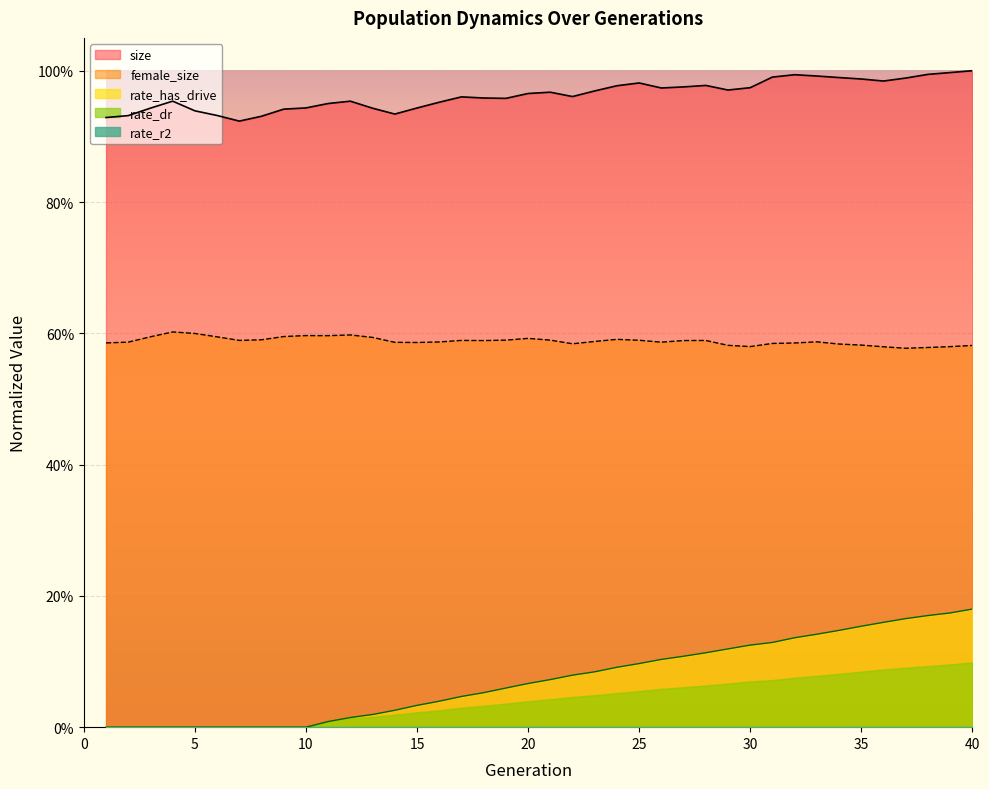

True or false: rate_has_drive has a value of 0.2 at 31.

False